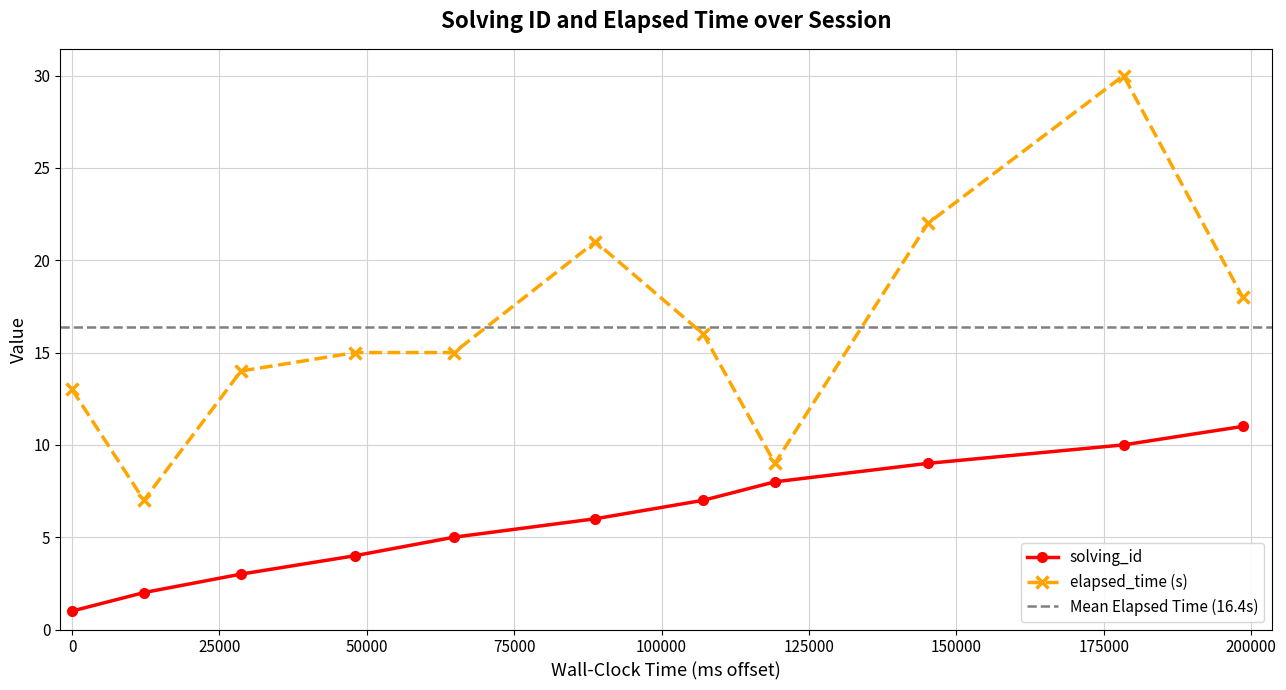

True or false: solving_id and elapsed_time (s) intersect in this chart.

False